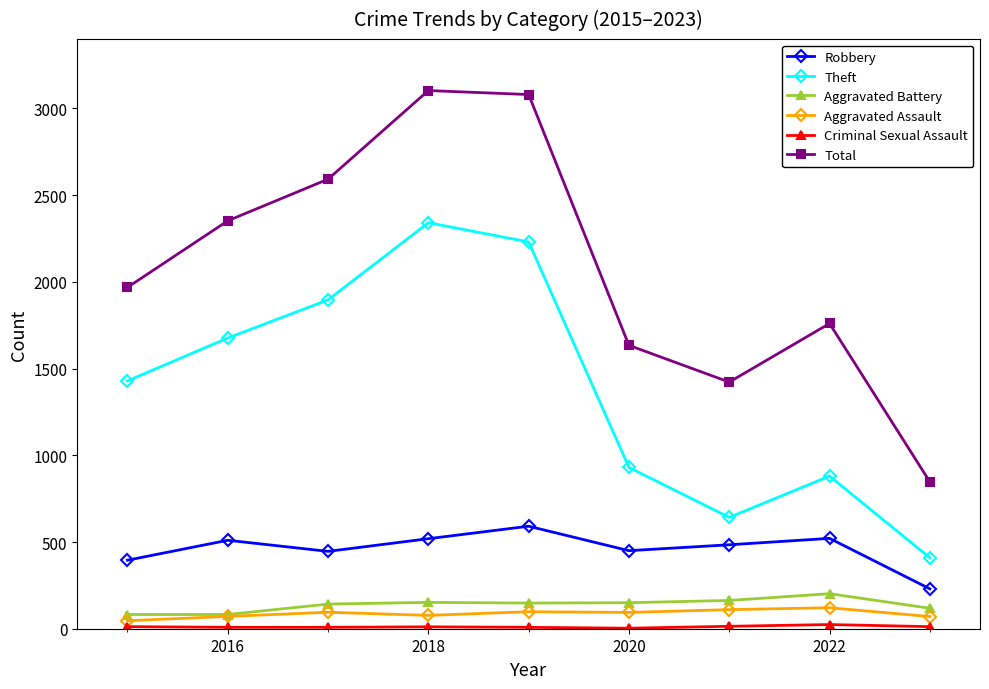

True or false: Aggravated Assault and Total cross at least once.

False